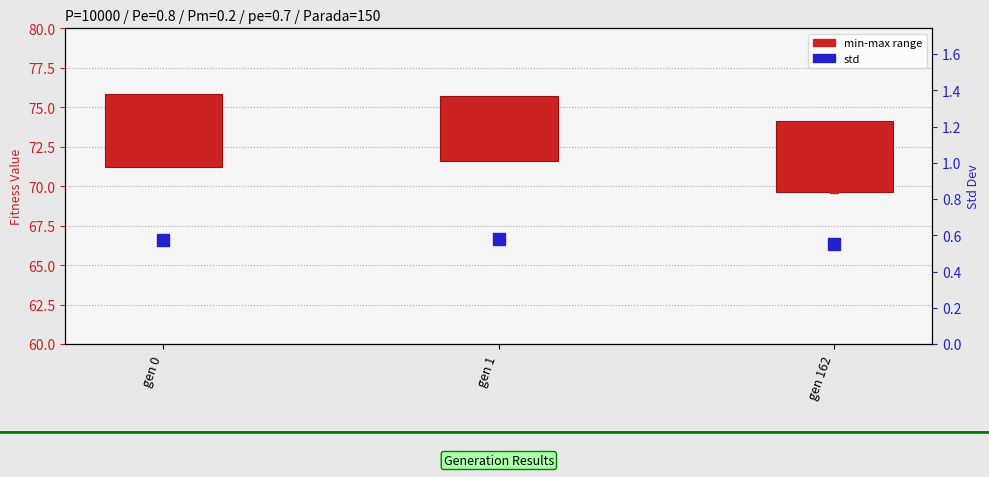

How many std values are between 0 and 1?

3